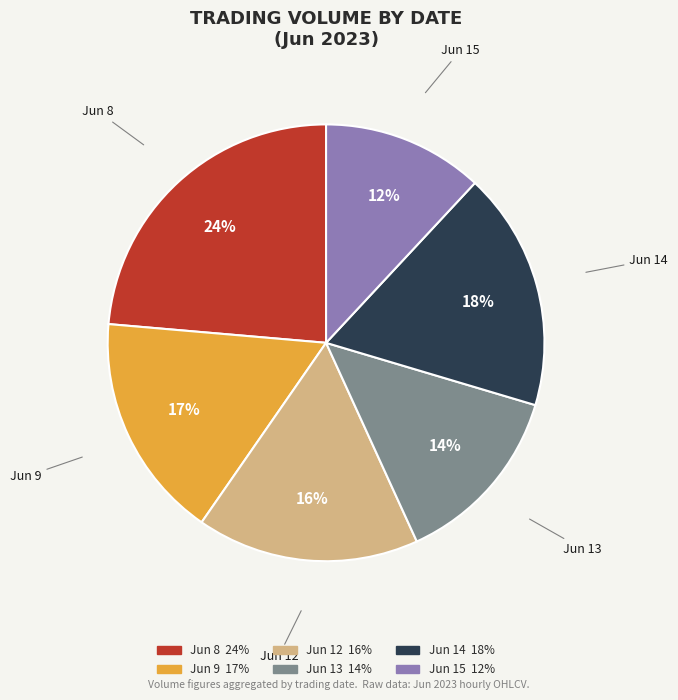

To the nearest percent, what is the difference between the largest and smallest slice percentages?

12%